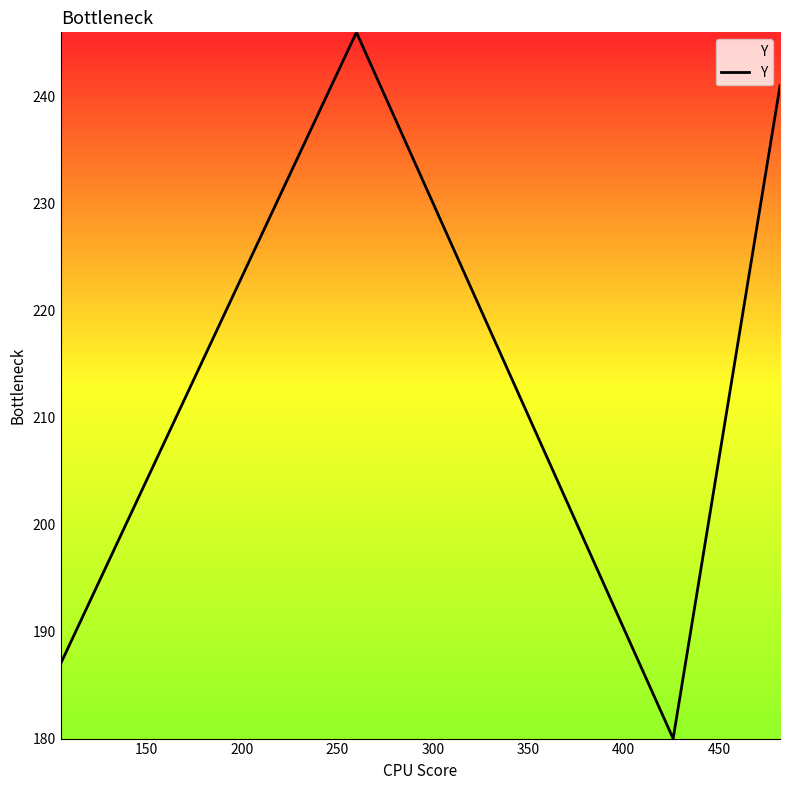

How many values are below 241?

2